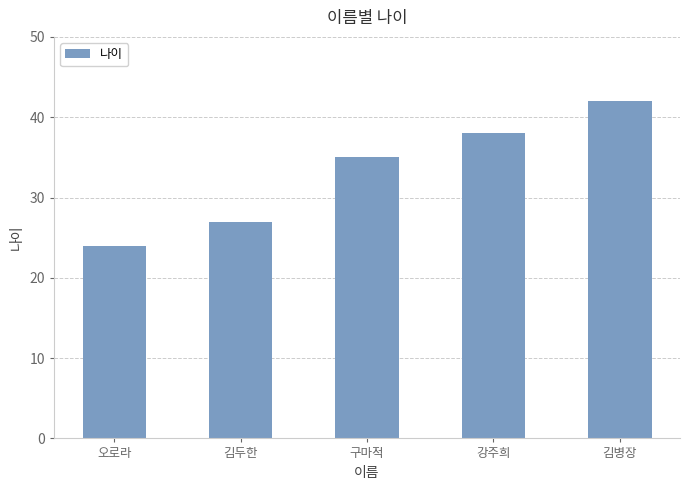

Reading left to right, extract all data points from this chart.

24	27	35	38	42